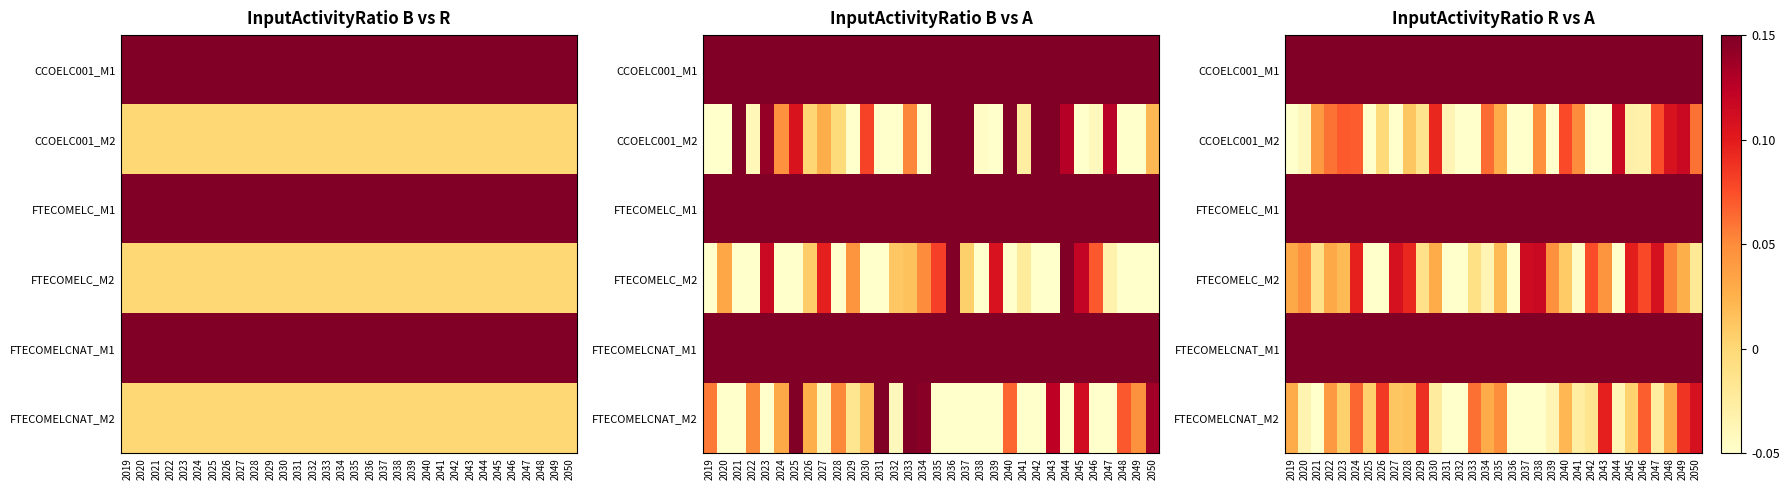

The FTECOMELC_M2 series shows 0.1 at 2048. True or false?

False